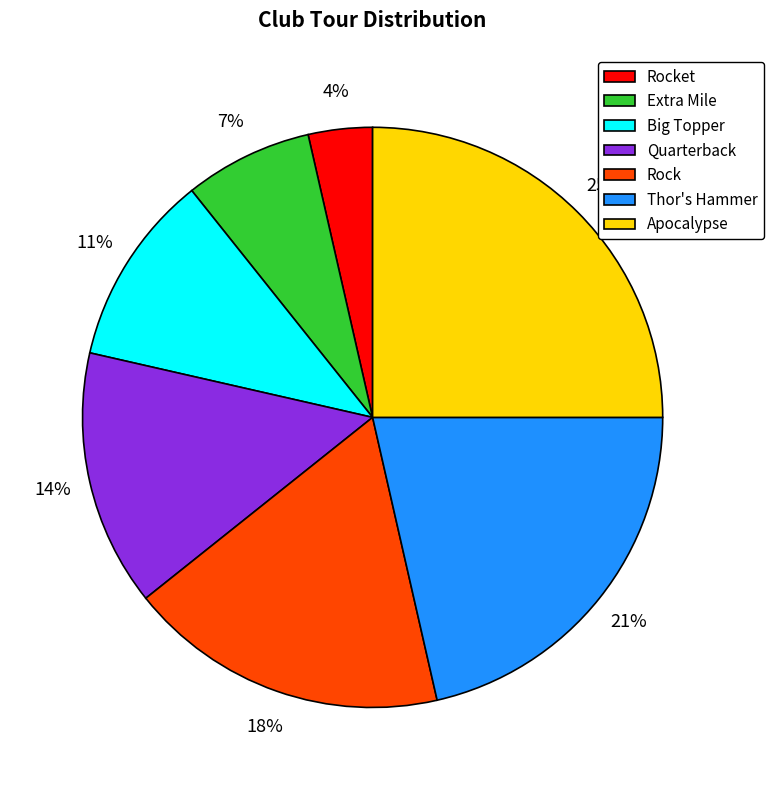

Which slice is the largest?

Apocalypse